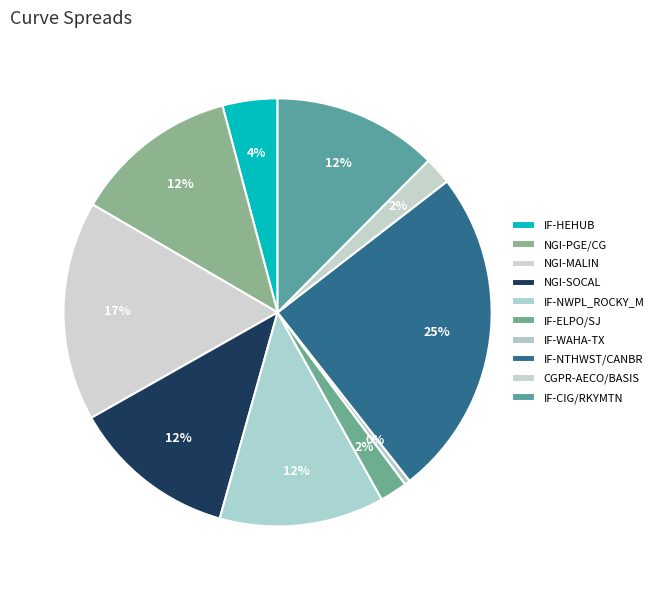

To the nearest percent, what is the difference between the IF-HEHUB and CGPR-AECO/BASIS slice percentages?

2%